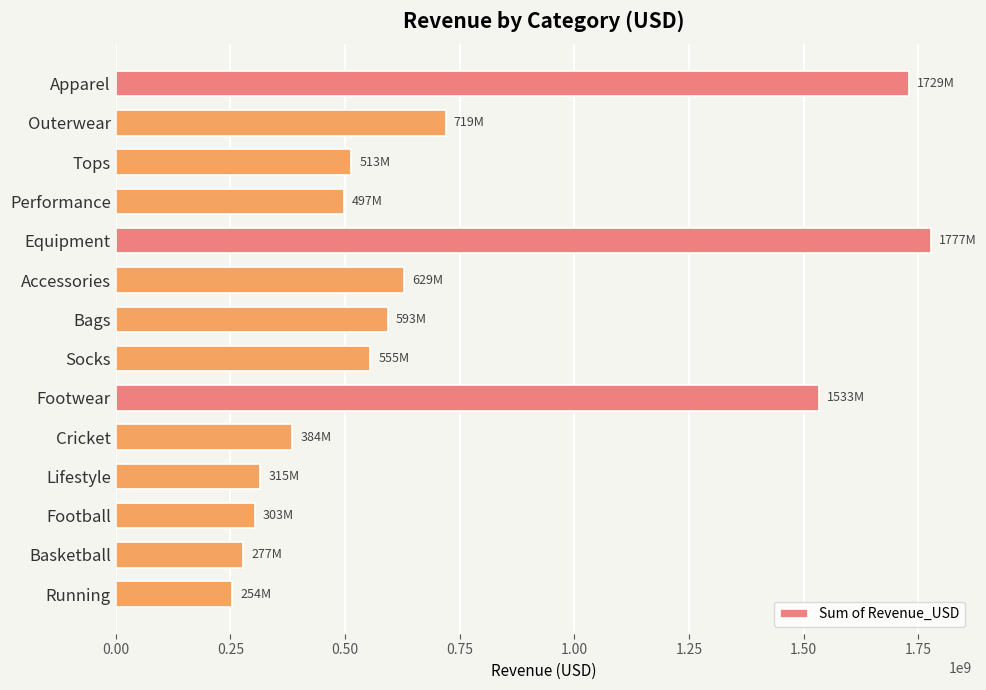

What is the difference between the second highest and second lowest values?

1451733740